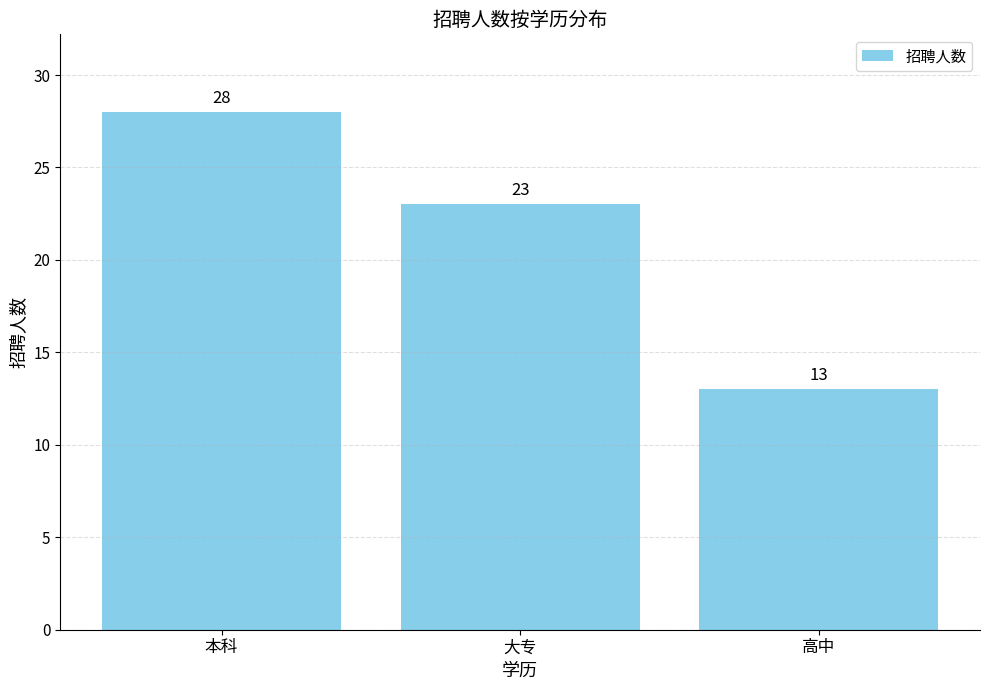

What is the label of the 2nd bar from the left?

大专